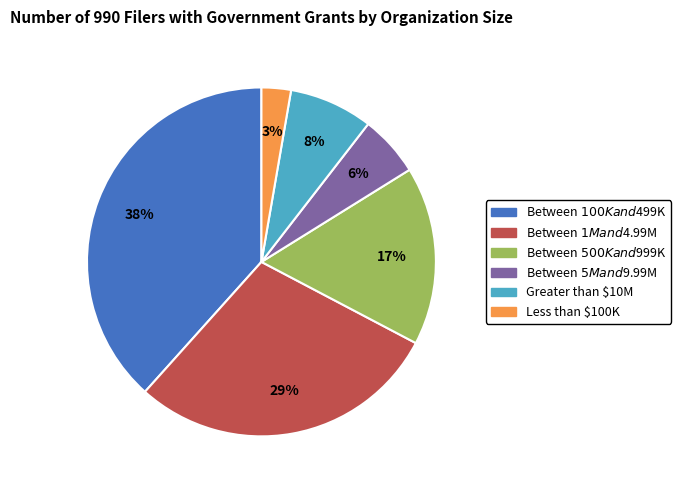

To the nearest percent, what is the combined percentage of Between $1M and $4.99M and Between $5M and $9.99M?

35%